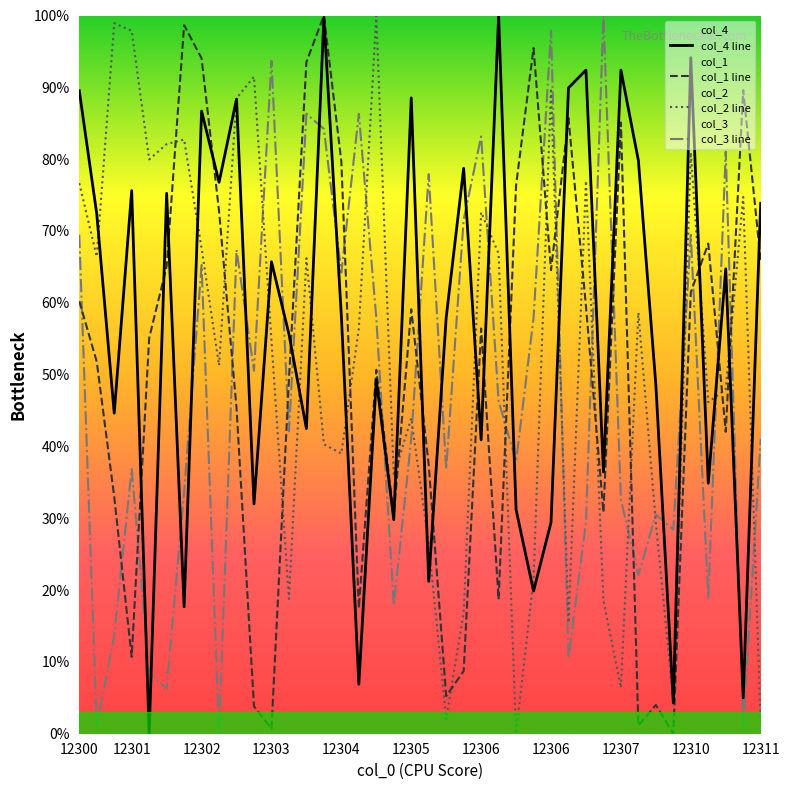

At which category is the sum across all series the highest?

14